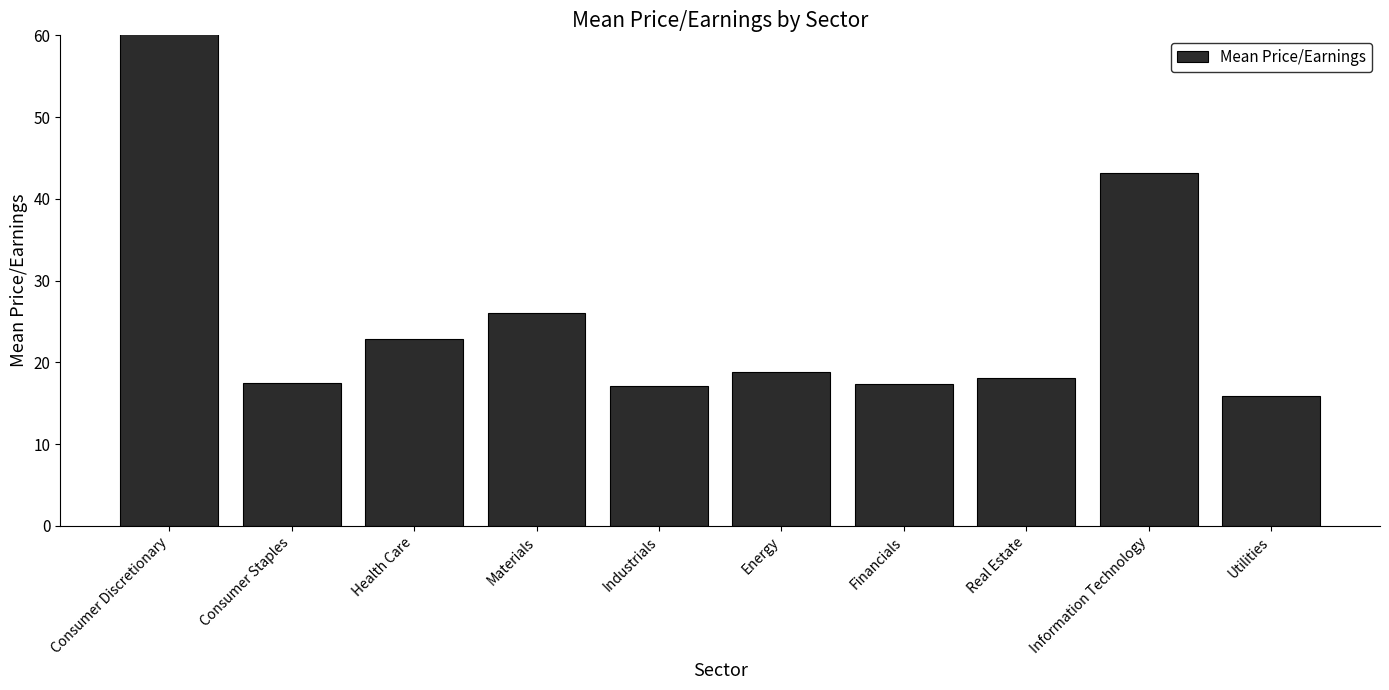

What is the average value?

35.5